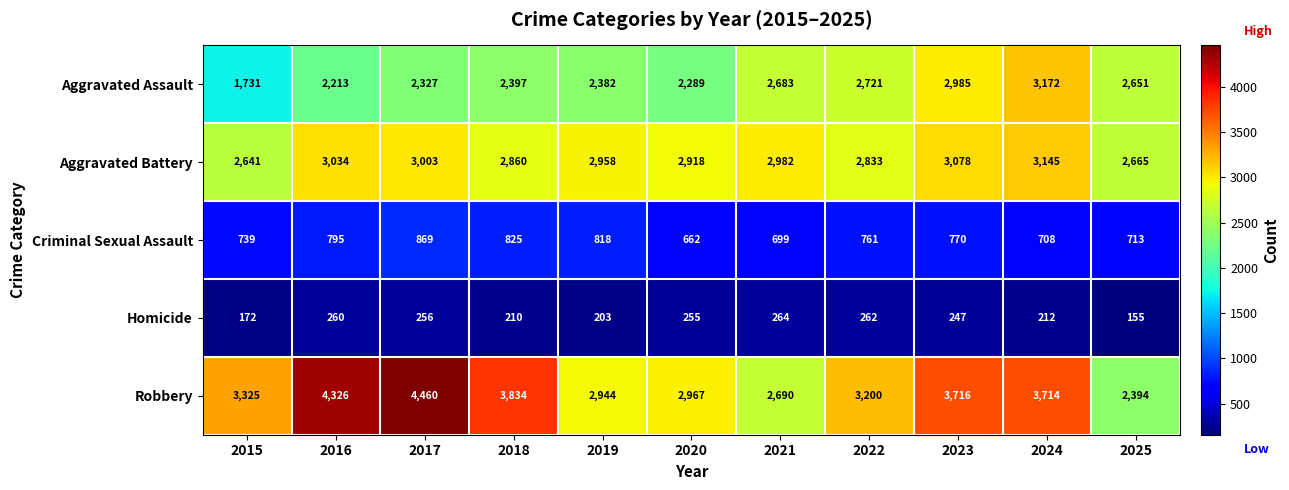

The value of Homicide at 2025 is 76. True or false?

False